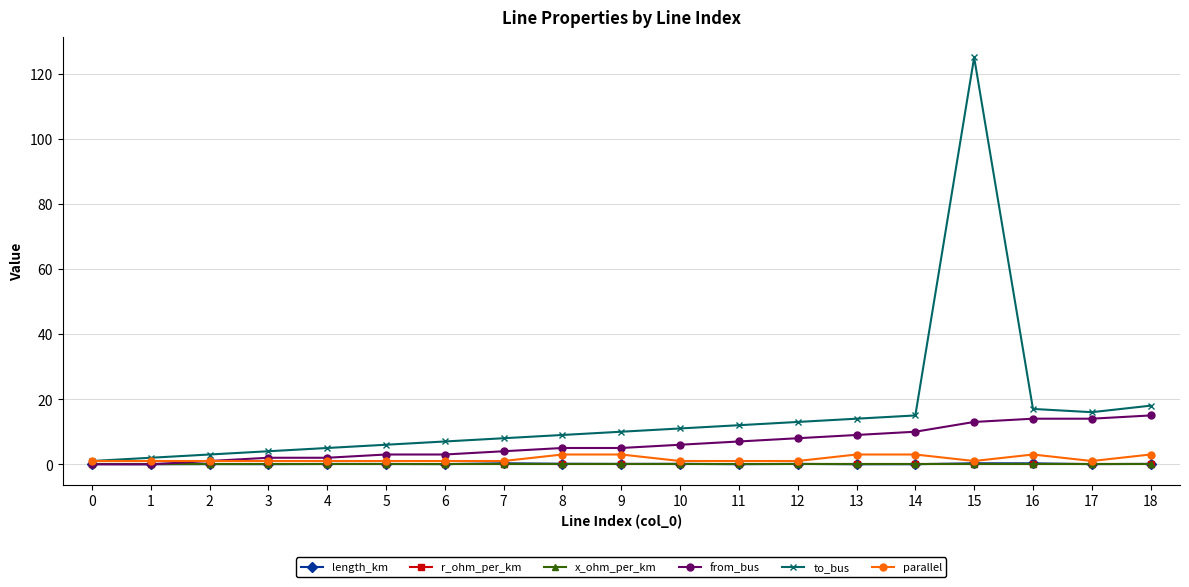

Is the value of r_ohm_per_km at 1 greater than the value of to_bus at 3?

No